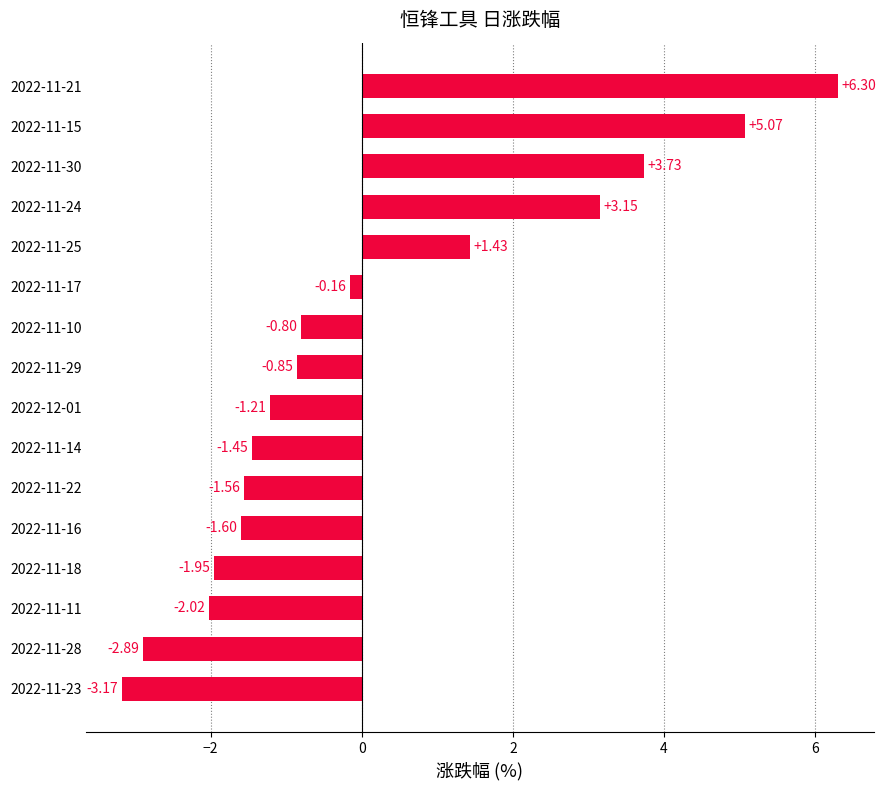

List the labels in order of value, smallest first.

2022-11-23, 2022-11-28, 2022-11-11, 2022-11-18, 2022-11-16, 2022-11-22, 2022-11-14, 2022-12-01, 2022-11-29, 2022-11-10, 2022-11-17, 2022-11-25, 2022-11-24, 2022-11-30, 2022-11-15, 2022-11-21